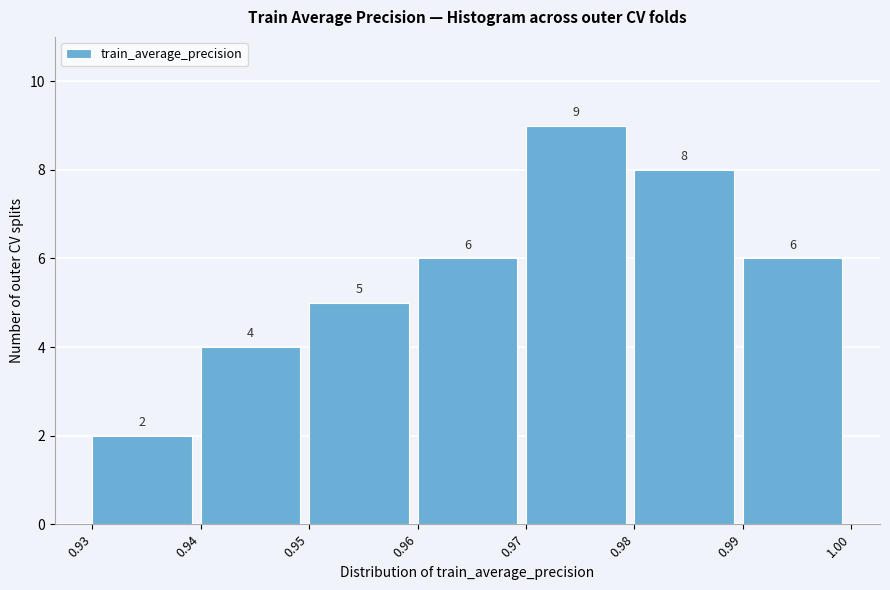

Reading left to right, transcribe this chart: for each bar, give the range it covers on the x-axis and its height.

0.93 to 0.94: 2
0.94 to 0.95: 4
0.95 to 0.96: 5
0.96 to 0.97: 6
0.97 to 0.98: 9
0.98 to 0.99: 8
0.99 to 1.00: 6